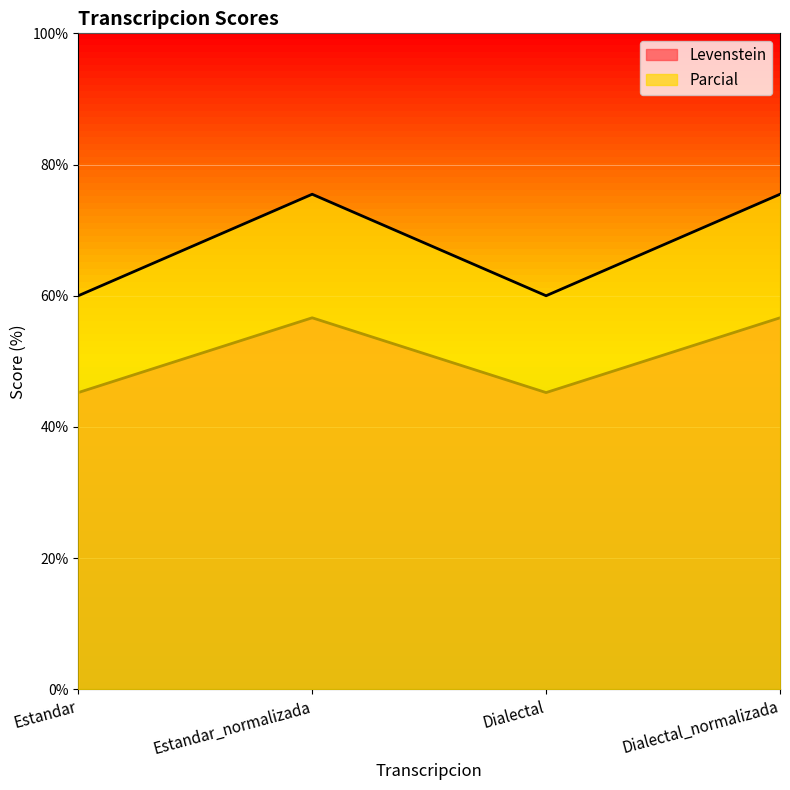

Which series has the largest range (max minus min)?

Parcial